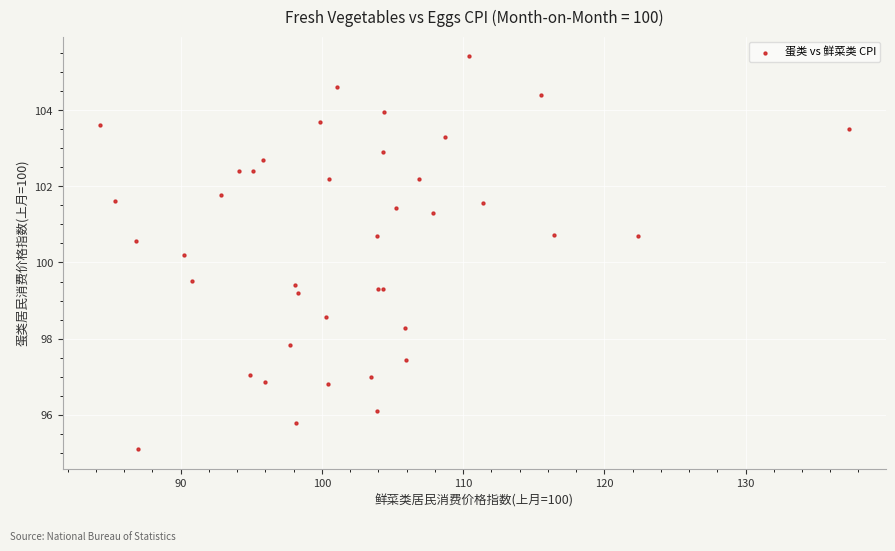

What Y value in the scatter plot is closest to 100?

100.2